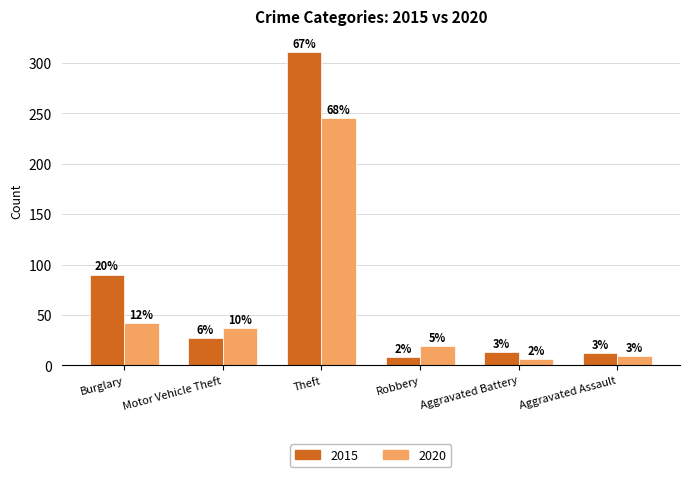

Reading left to right, extract all data points from this chart.

2015: 90	27	311	8	13	12
2020: 42	37	245	19	6	9